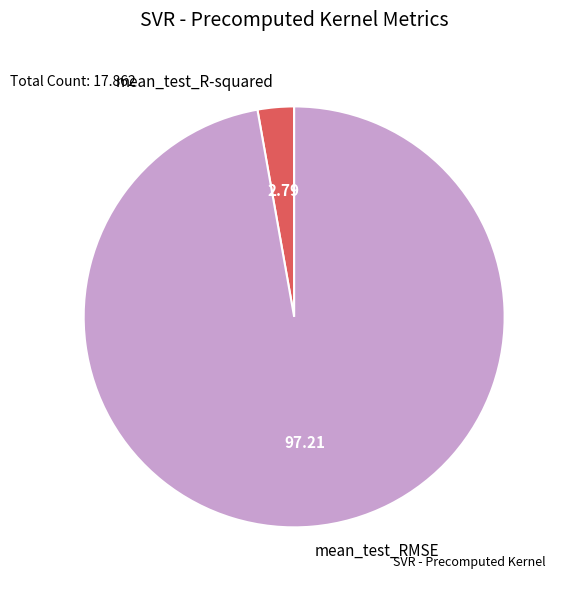

Which slice is the largest?

mean_test_RMSE